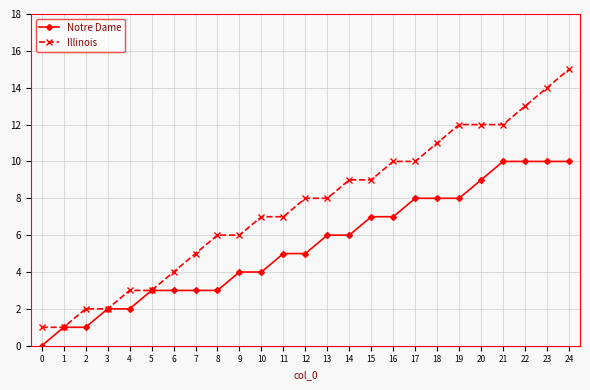

At which category is the sum across all series the highest?

24